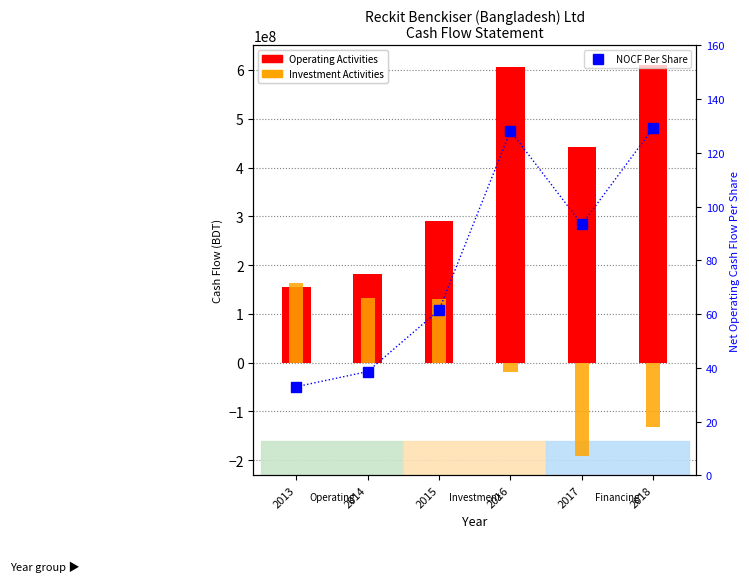

Is it true that Operating Activities equals 610546055.0 at 2018?

True